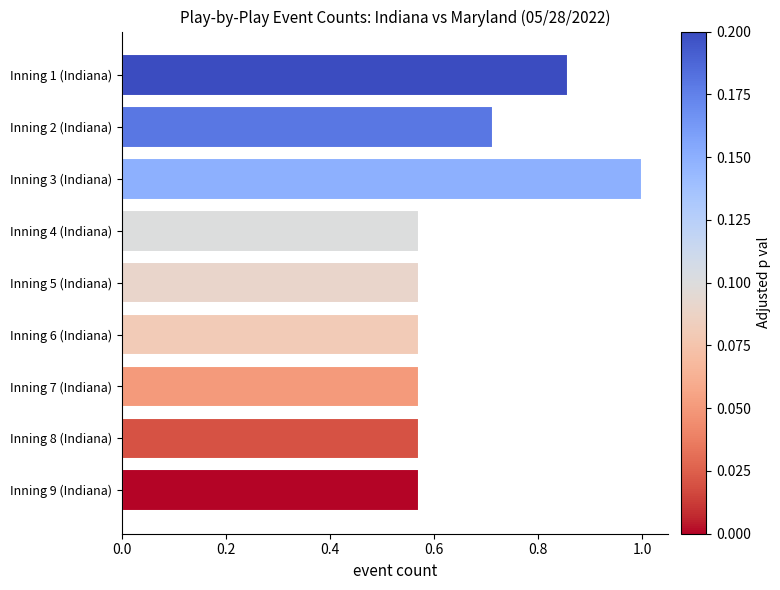

Between Inning 9 (Indiana) and Inning 2 (Indiana), which is larger?

Inning 2 (Indiana)